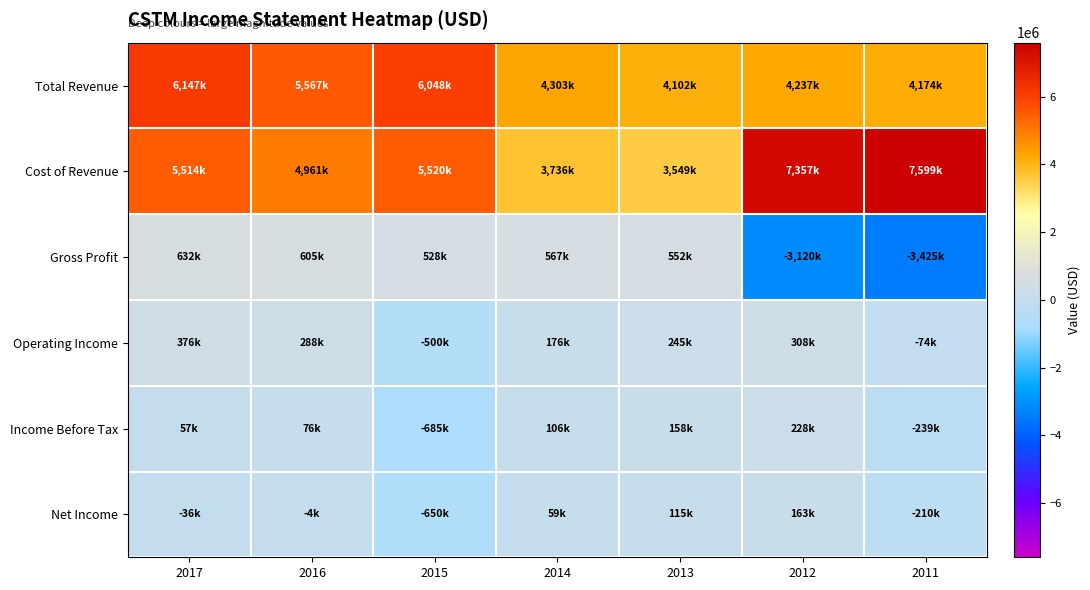

Reading left to right, list all the values displayed in this chart.

Total Revenue: 2017=6147200	2016=5567400	2015=6048600	2014=4303200	2013=4102500	2012=4237500	2011=4174100
Cost of Revenue: 2017=5514600	2016=4961700	2015=5520400	2014=3736200	2013=3549600	2012=7357400	2011=7599200
Gross Profit: 2017=632700	2016=605700	2015=528200	2014=567000	2013=552900	2012=-3120000	2011=-3425200
Operating Income: 2017=376800	2016=288800	2015=-500000	2014=176100	2013=245300	2012=308700	2011=-74000
Income Before Tax: 2017=57500	2016=76300	2015=-685500	2014=106800	2013=158500	2012=228900	2011=-239500
Net Income: 2017=-36400	2016=-4700	2015=-650300	2014=59900	2013=115000	2012=163200	2011=-210100